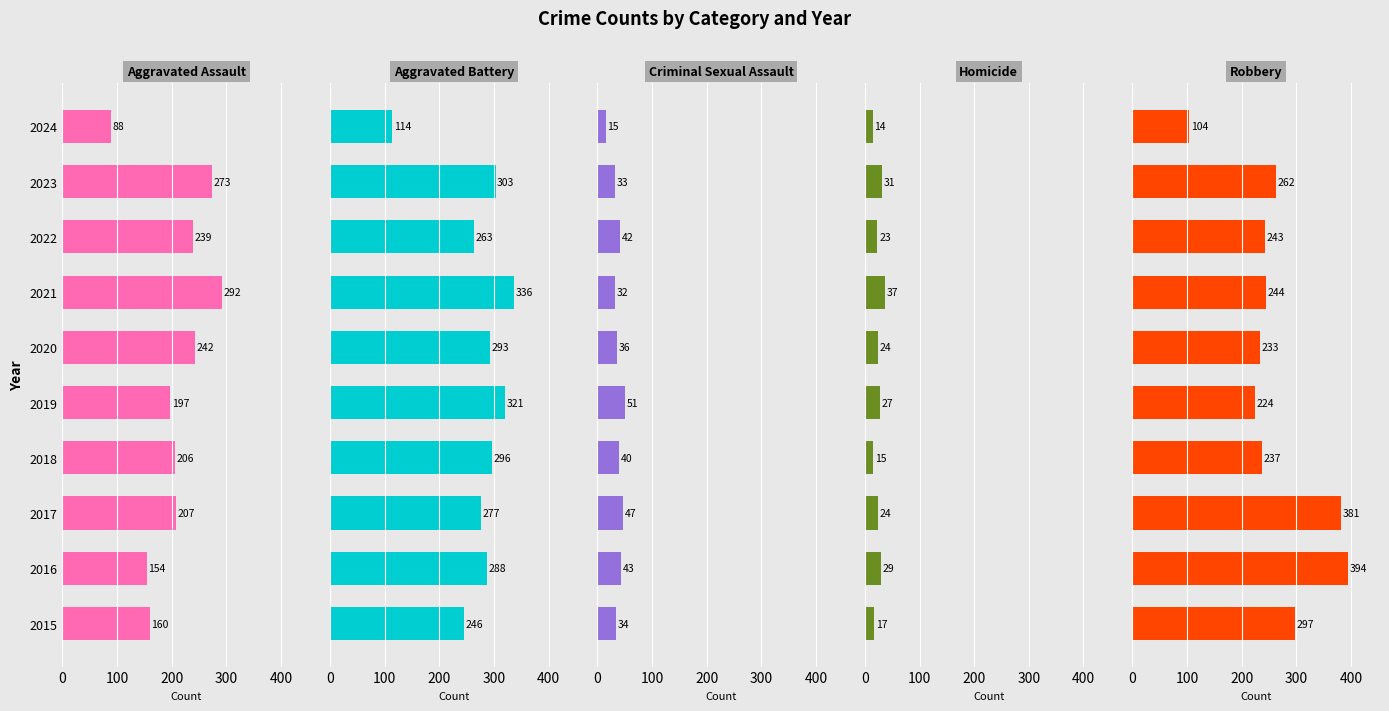

What is the difference between the maximum and second lowest values in the Homicide series?

22